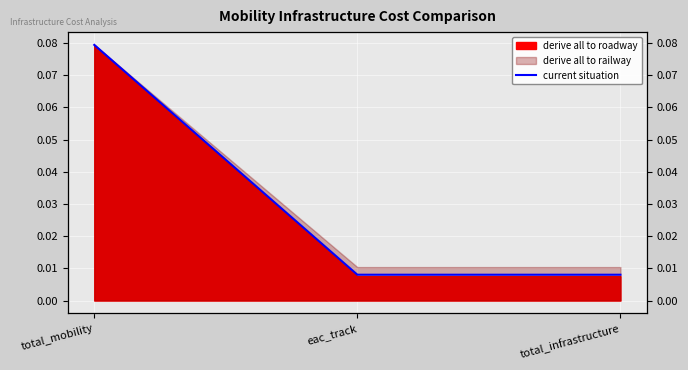

What is the difference between the maximum and second lowest values?

0.1